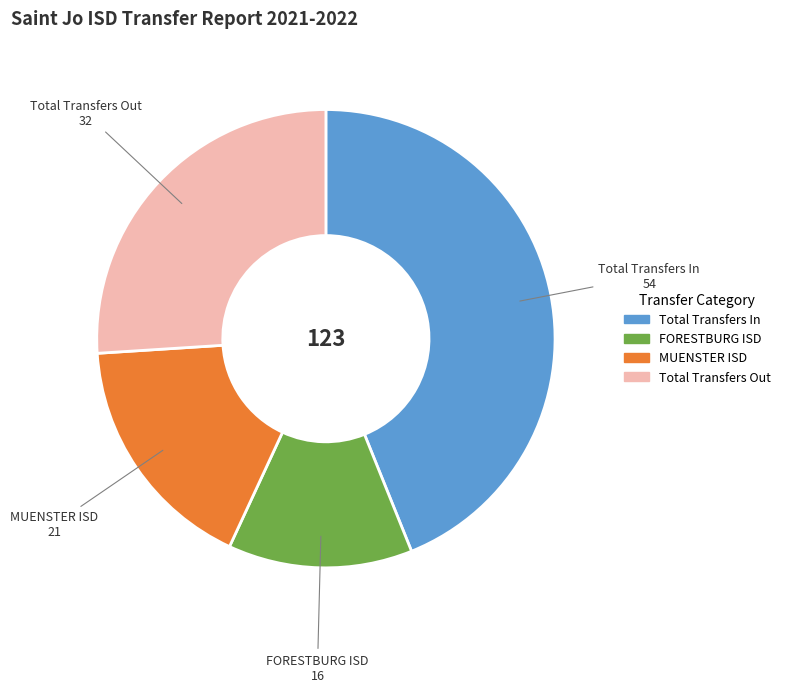

True or false: MUENSTER ISD accounts for 25% of the total.

False